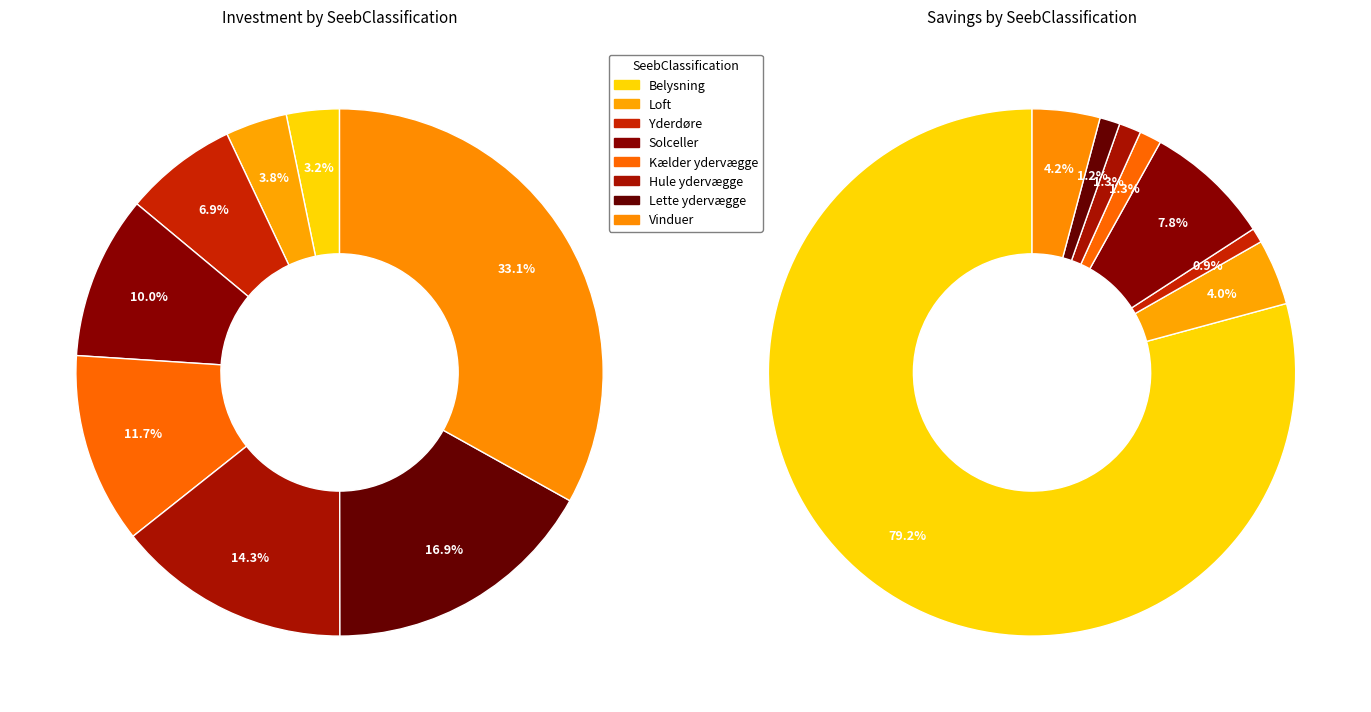

True or false: Kælder ydervægge accounts for 12% of the total.

True